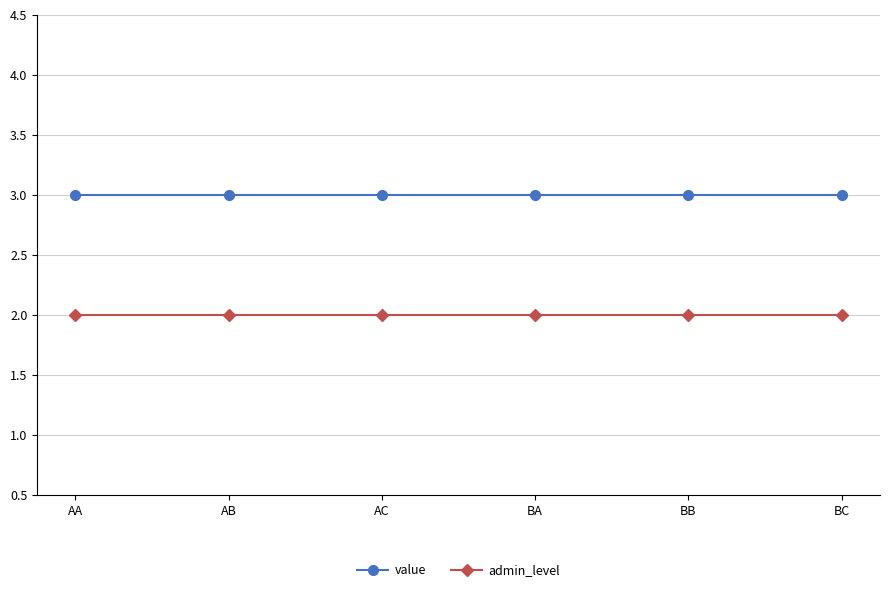

At how many categories does at least one series exceed 2?

6